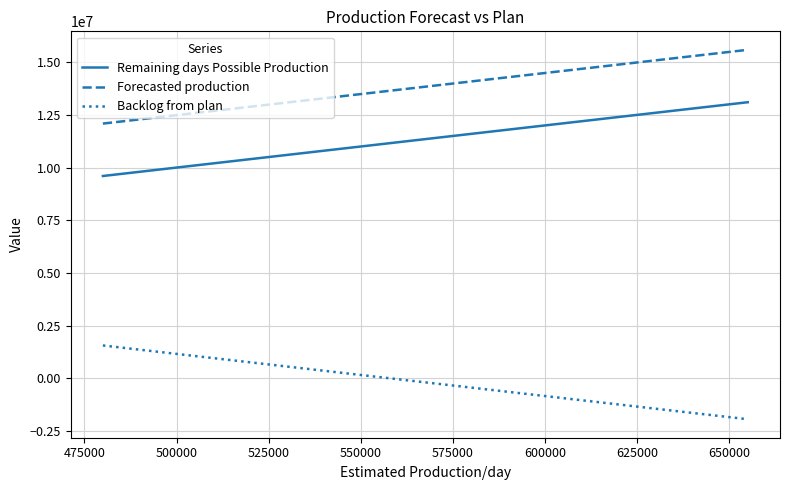

True or false: Forecasted production and Remaining days Possible Production cross at least once.

False